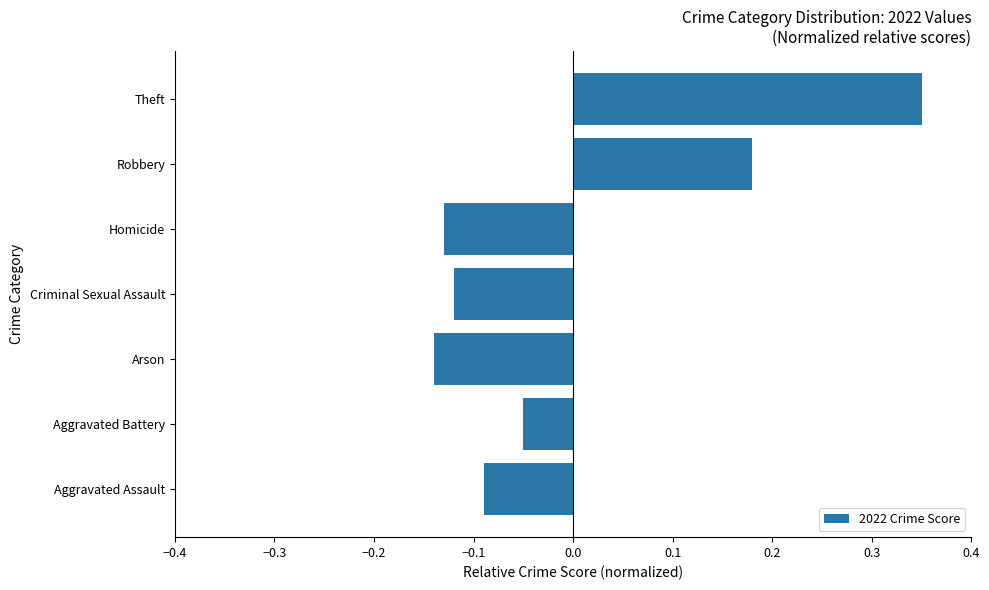

What is the difference between the maximum and minimum values?

0.5